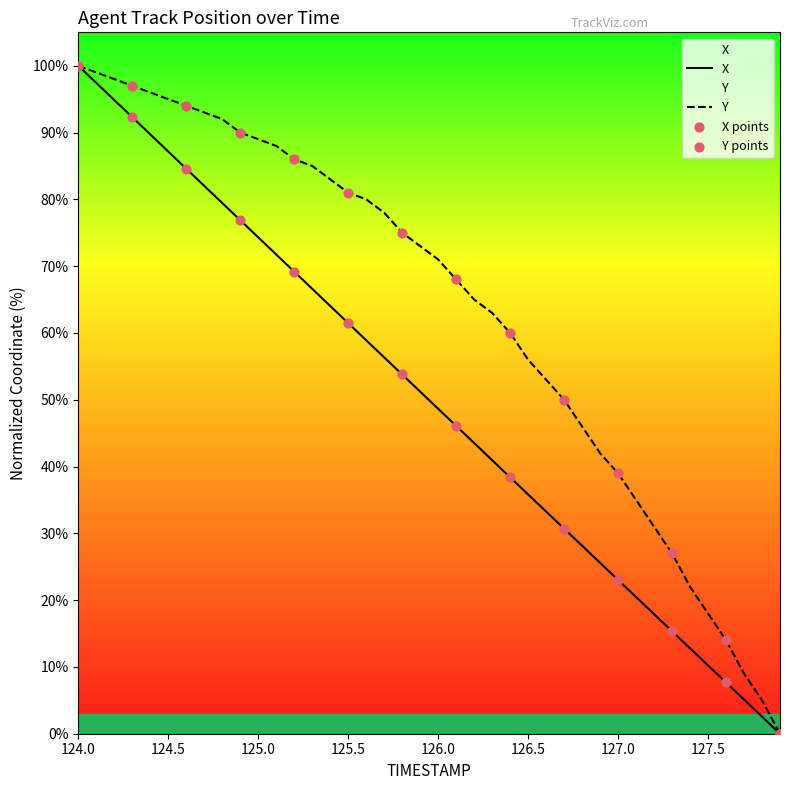

Which series has the widest spread of Y values?

X